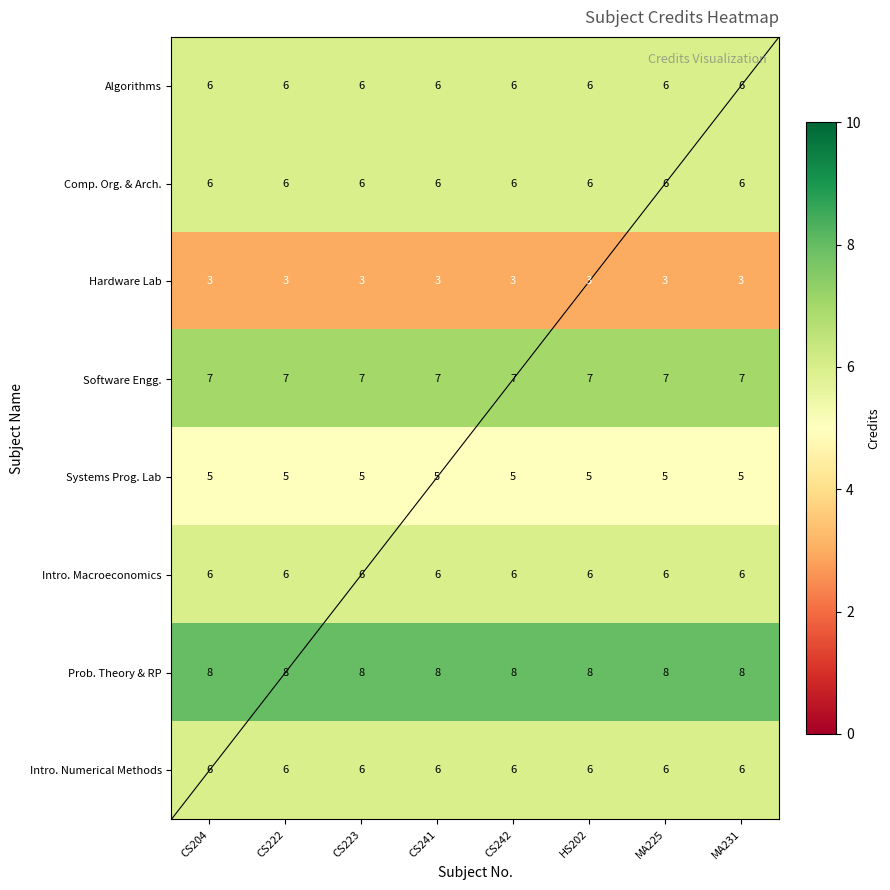

What is the sum of all Software Engg. values?

56